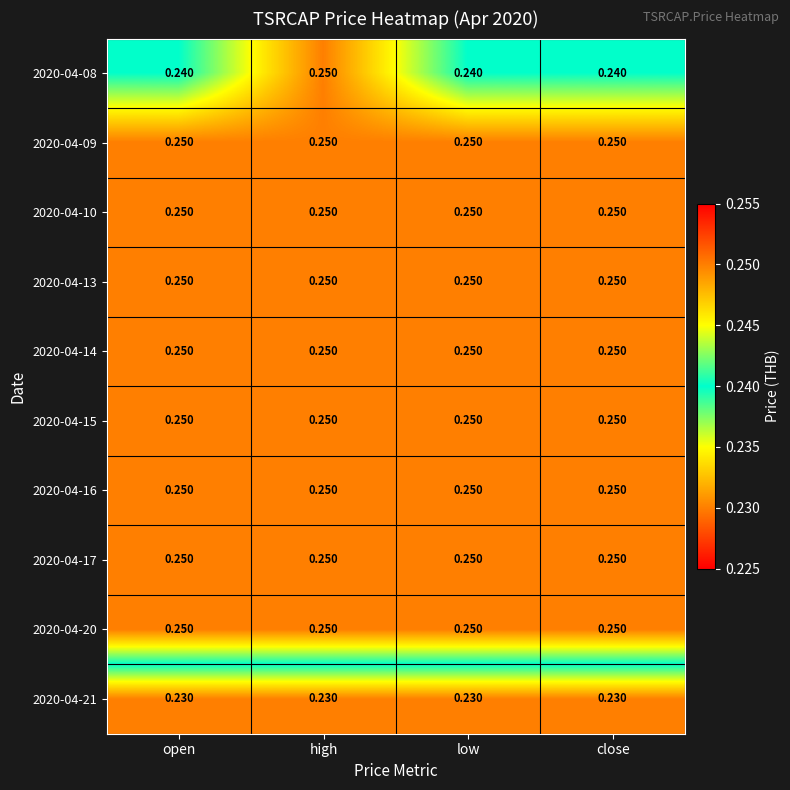

At which category is the sum across all series the highest?

high